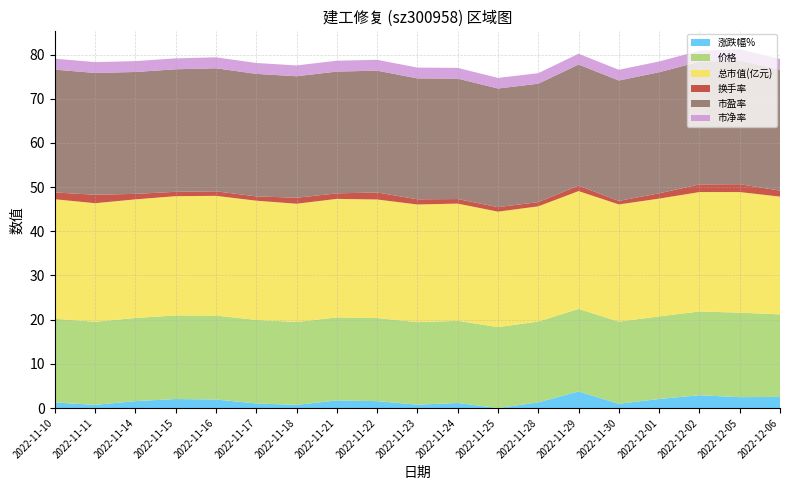

Reading left to right, list all the values displayed in this chart.

涨跌幅%: -0.3	-0.8	0.1	0.5	0.4	-0.5	-0.8	0.2	0.1	-0.7	-0.4	-1.5	-0.2	2.2	-0.5	0.5	1.4	0.9	1.0
价格: 19.0	18.8	18.8	18.9	19.0	18.9	18.8	18.8	18.8	18.7	18.6	18.3	18.3	18.7	18.6	18.7	18.9	19.1	18.7
总市值(亿元): 27.1	26.8	26.9	27.0	27.1	27.0	26.8	26.8	26.8	26.6	26.5	26.1	26.1	26.7	26.5	26.7	27.0	27.3	26.6
换手率: 1.5	1.9	1.2	1.0	1.0	1.0	1.4	1.2	1.6	1.2	1.0	1.0	1.0	1.2	0.8	1.2	1.7	1.8	1.4
市盈率: 27.8	27.6	27.6	27.7	27.9	27.7	27.5	27.6	27.6	27.4	27.3	26.9	26.8	27.4	27.2	27.4	27.8	28.0	27.4
市净率: 2.5	2.5	2.5	2.5	2.5	2.5	2.5	2.5	2.5	2.4	2.4	2.4	2.4	2.4	2.4	2.4	2.5	2.5	2.4